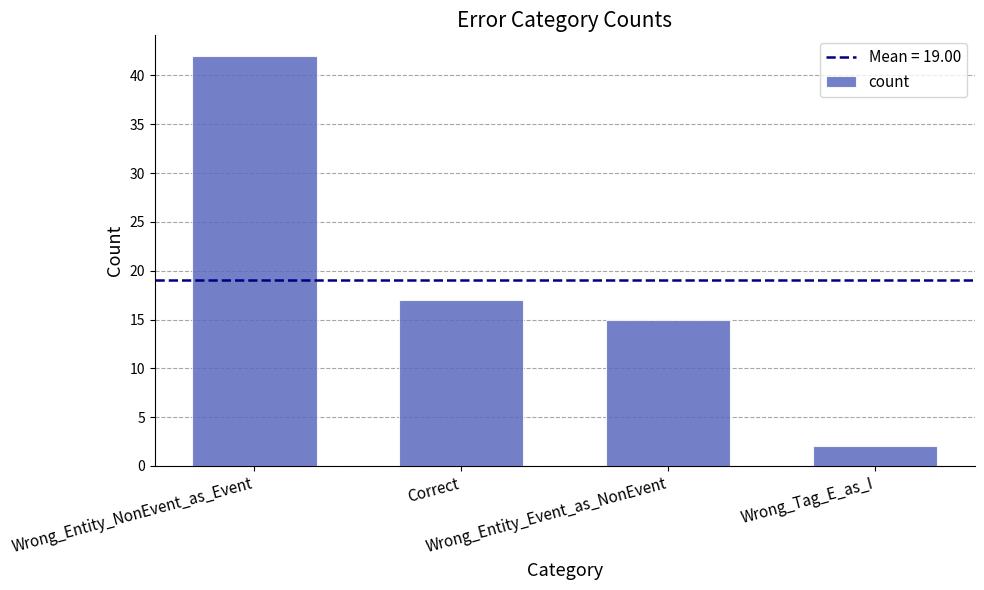

The chart shows a value of 15 at Wrong_Entity_Event_as_NonEvent. True or false?

True